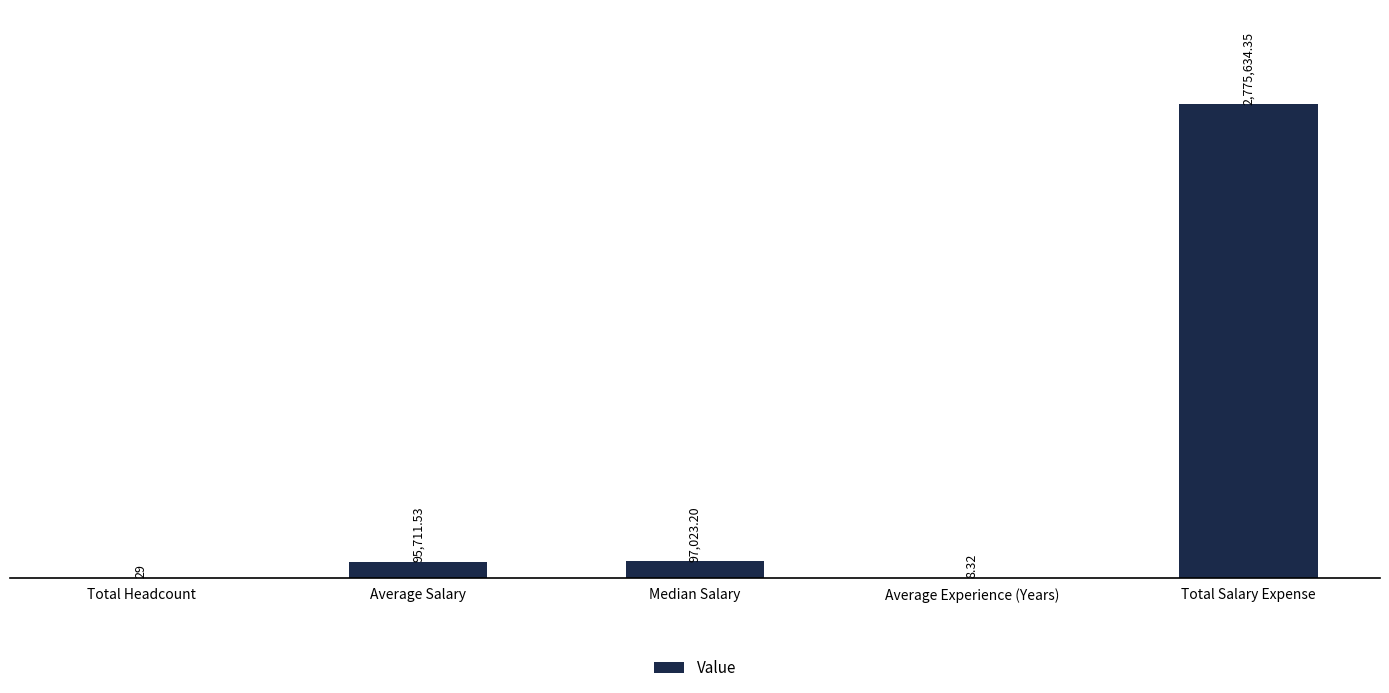

What position from the right is Median Salary?

3